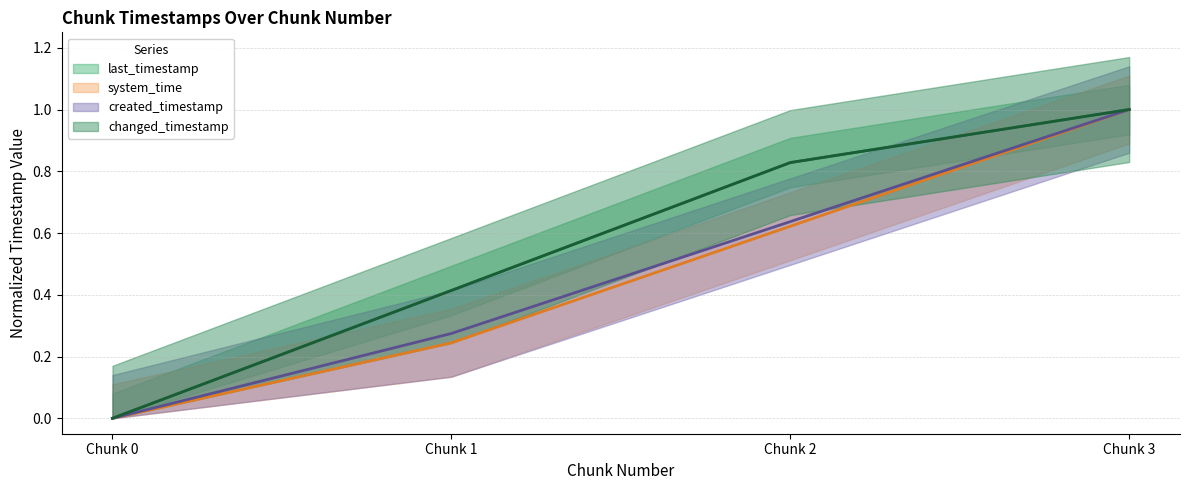

Is it true that changed_timestamp equals 0.3 at 0?

False